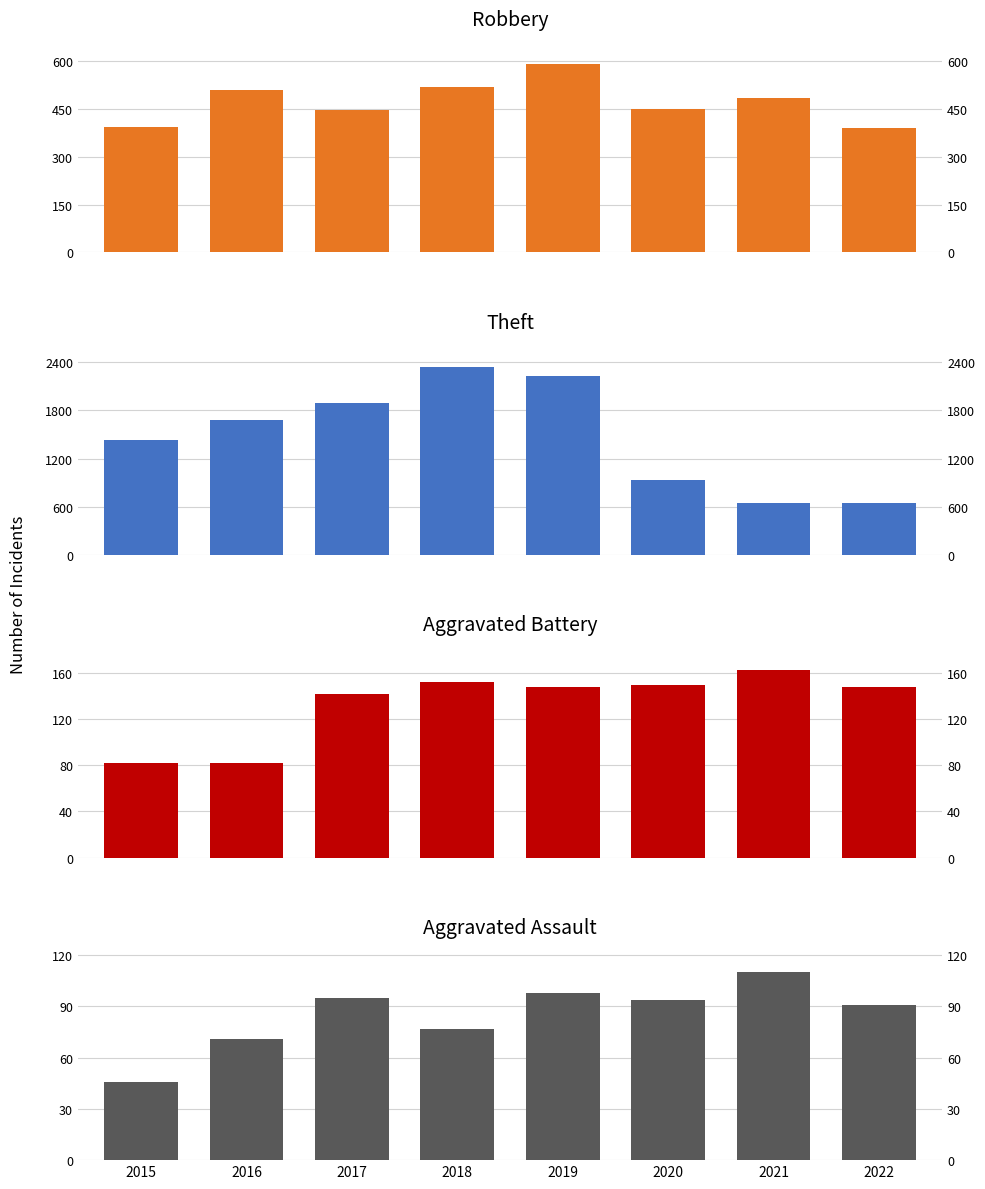

Reading right to left, list all the values displayed in this chart.

Robbery: 2022=390	2021=484	2020=450	2019=591	2018=519	2017=446	2016=510	2015=395
Theft: 2022=649	2021=642	2020=930	2019=2230	2018=2341	2017=1896	2016=1676	2015=1429
Aggravated Battery: 2022=148	2021=163	2020=150	2019=148	2018=152	2017=142	2016=82	2015=82
Aggravated Assault: 2022=91	2021=110	2020=94	2019=98	2018=77	2017=95	2016=71	2015=46